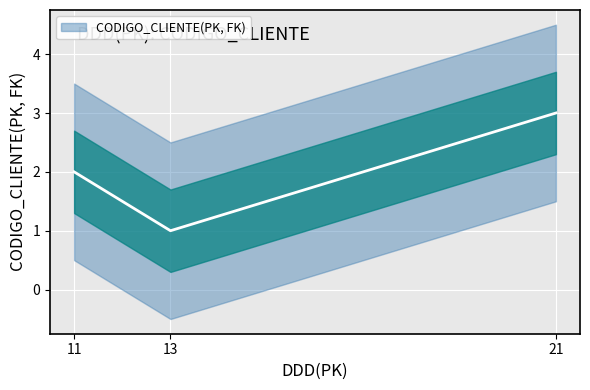

How many lines are shown in the chart?

1